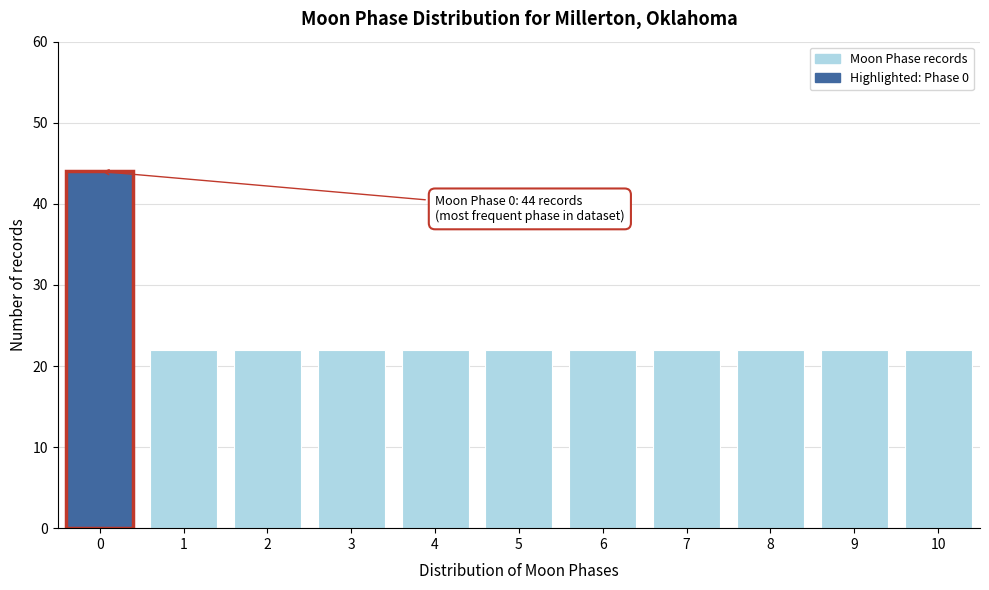

Reading left to right, transcribe all the data shown in this chart.

44	22	22	22	22	22	22	22	22	22	22